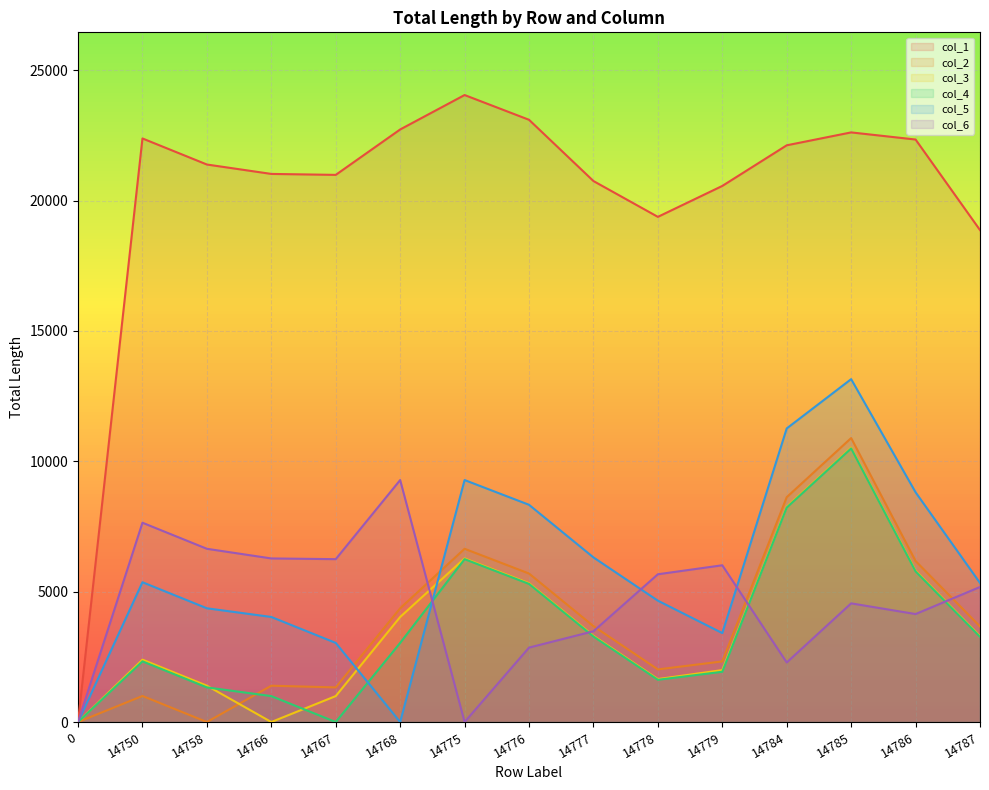

Rank the categories by col_4 value from highest to lowest.

14785, 14784, 14775, 14786, 14776, 14777, 14787, 14768, 14750, 14779, 14778, 14758, 14766, 0, 14767